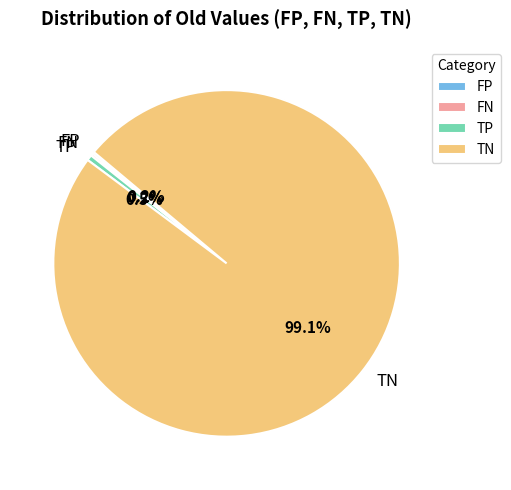

Which category has the biggest portion of the pie?

TN